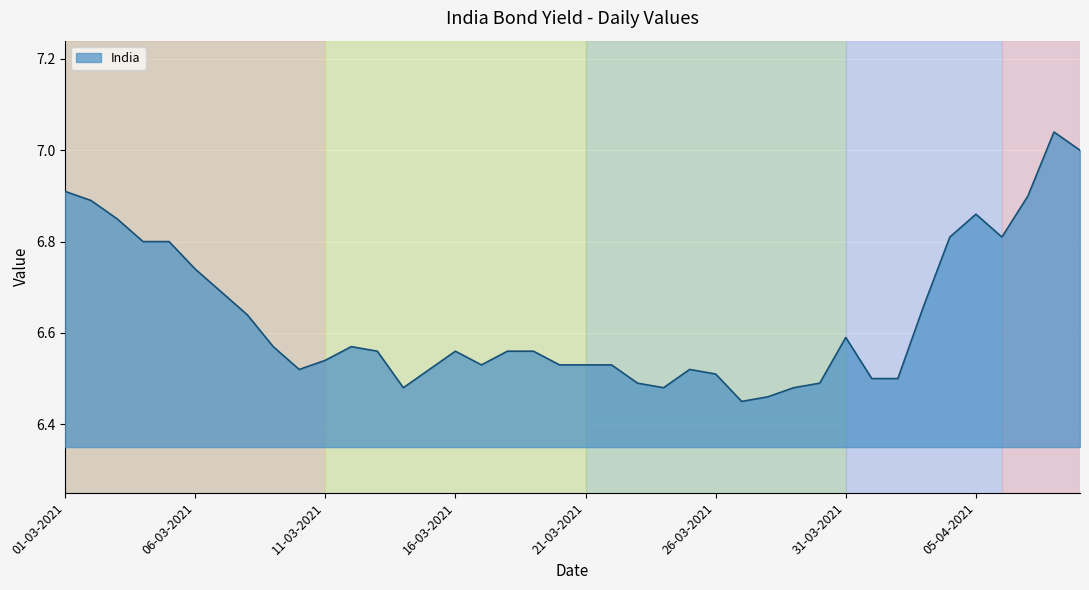

What is the difference between the maximum and minimum values?

0.6